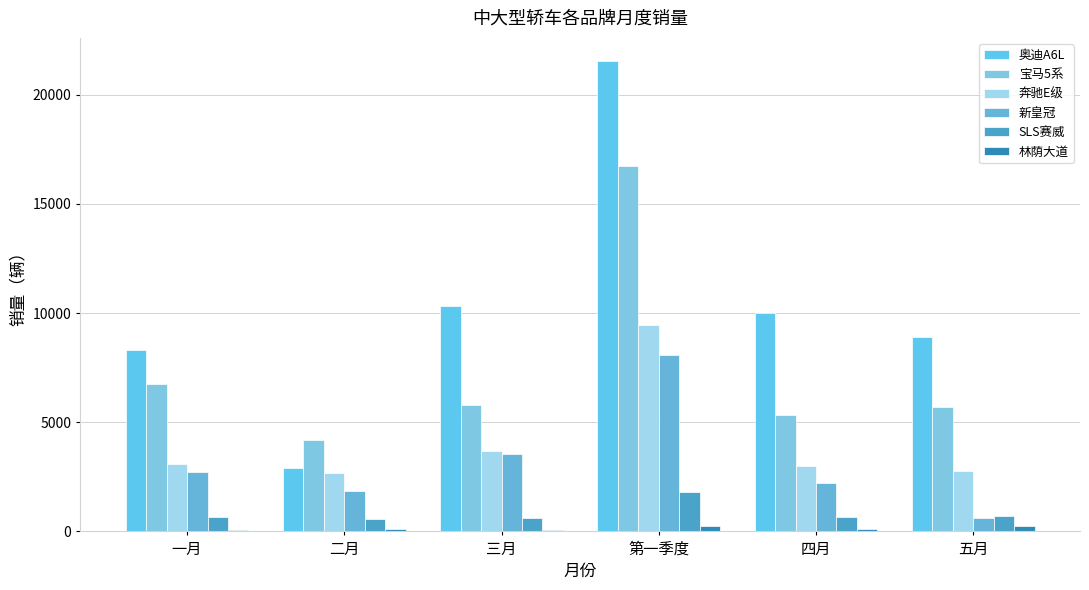

Reading right to left, extract all data points from this chart.

奥迪A6L: 五月=8921	四月=10001	第一季度=21527	三月=10322	二月=2919	一月=8286
宝马5系: 五月=5717	四月=5332	第一季度=16753	三月=5797	二月=4207	一月=6749
奔驰E级: 五月=2766	四月=3017	第一季度=9452	三月=3704	二月=2670	一月=3078
新皇冠: 五月=626	四月=2237	第一季度=8100	三月=3557	二月=1835	一月=2708
SLS赛威: 五月=690	四月=654	第一季度=1813	三月=596	二月=578	一月=639
林荫大道: 五月=258	四月=130	第一季度=266	三月=79	二月=107	一月=80